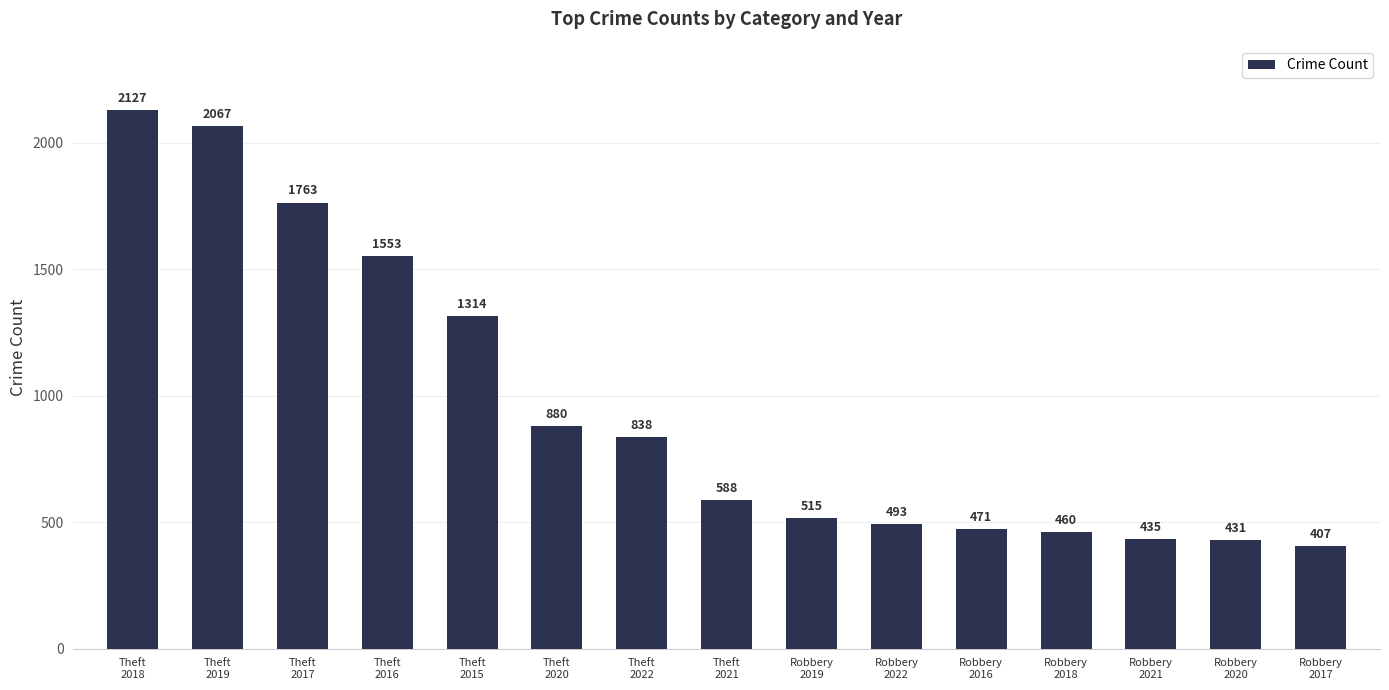

What is the greatest value displayed?

2127